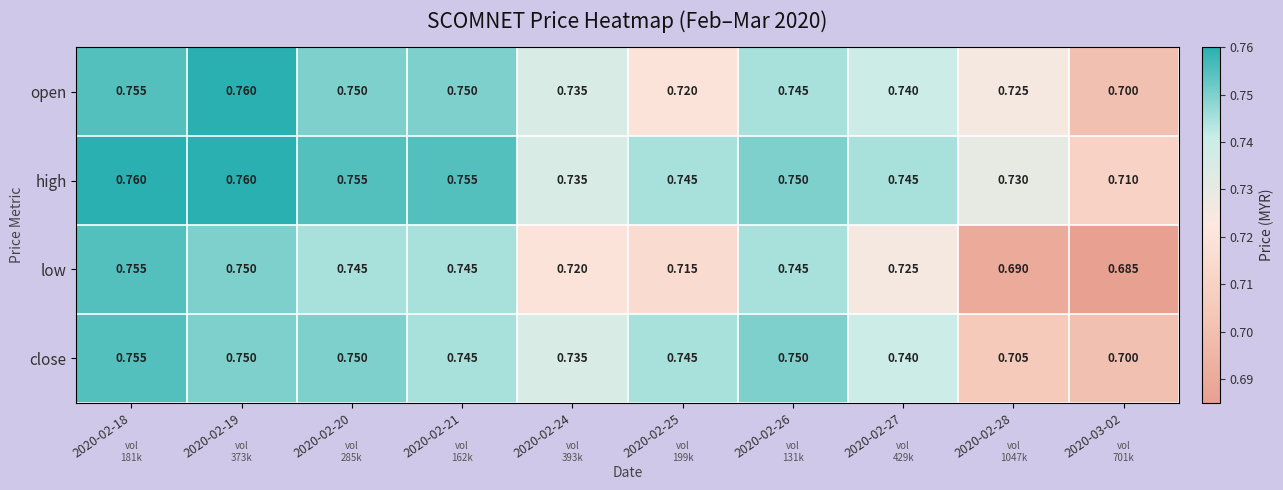

Which series changed the most between 2020-02-24 and 2020-02-26?

low